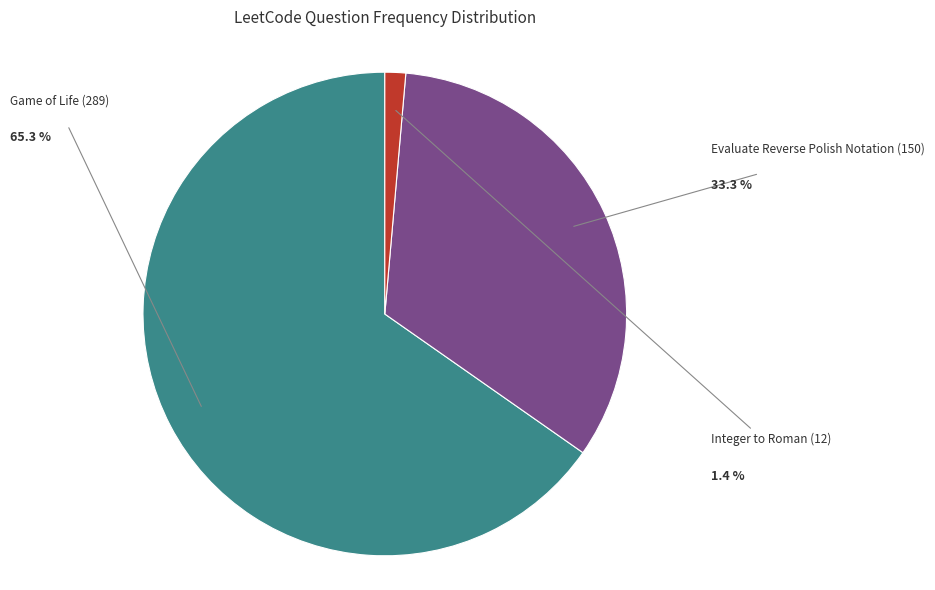

To the nearest percent, what is the difference between the largest and smallest slice percentages?

64%